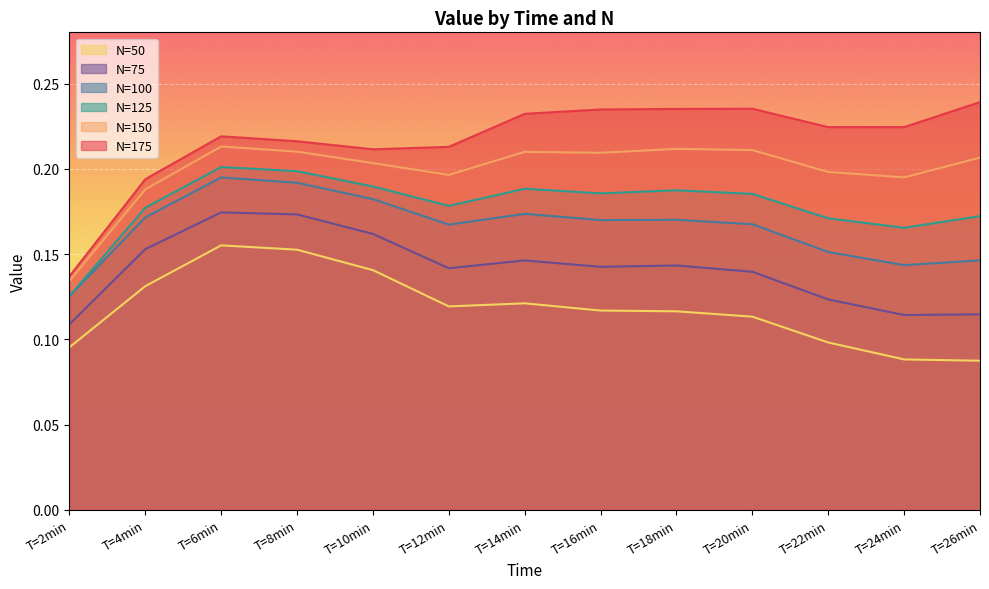

What is the smallest value displayed?

0.1